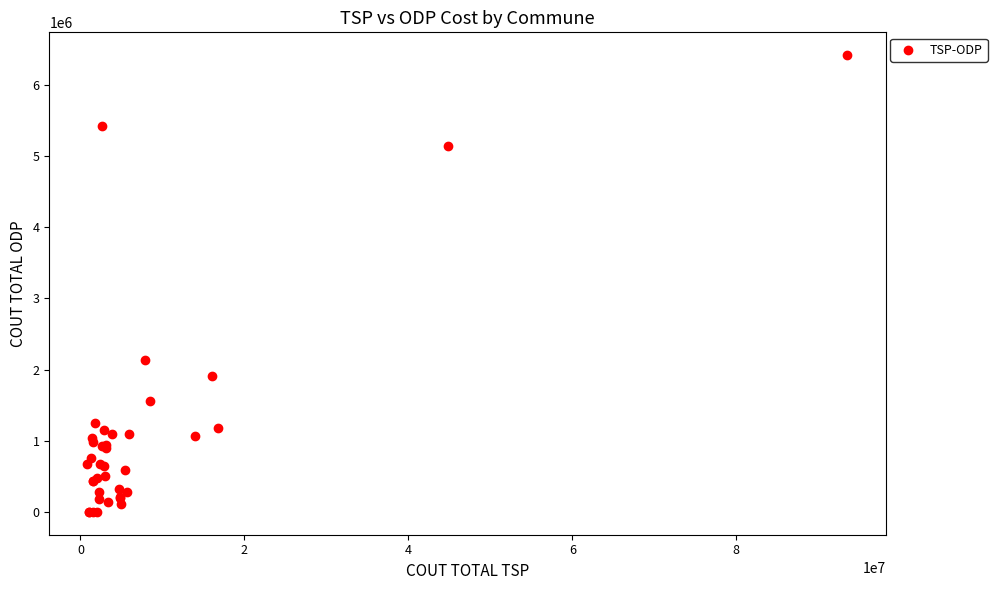

What Y value in the scatter plot is closest to 3210422?

2133764.0